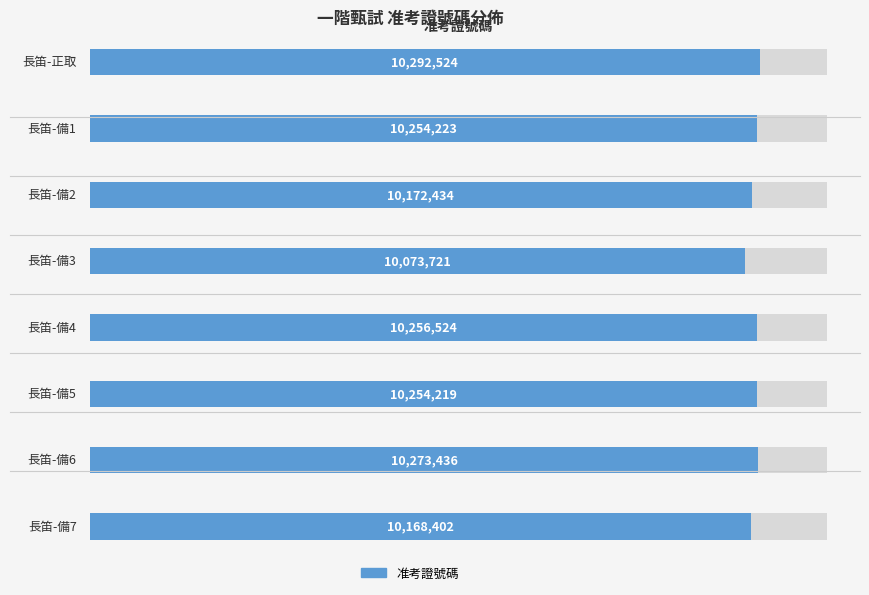

Reading right to left, what are all the values shown in this chart?

10168402	10273436	10254219	10256524	10073721	10172434	10254223	10292524